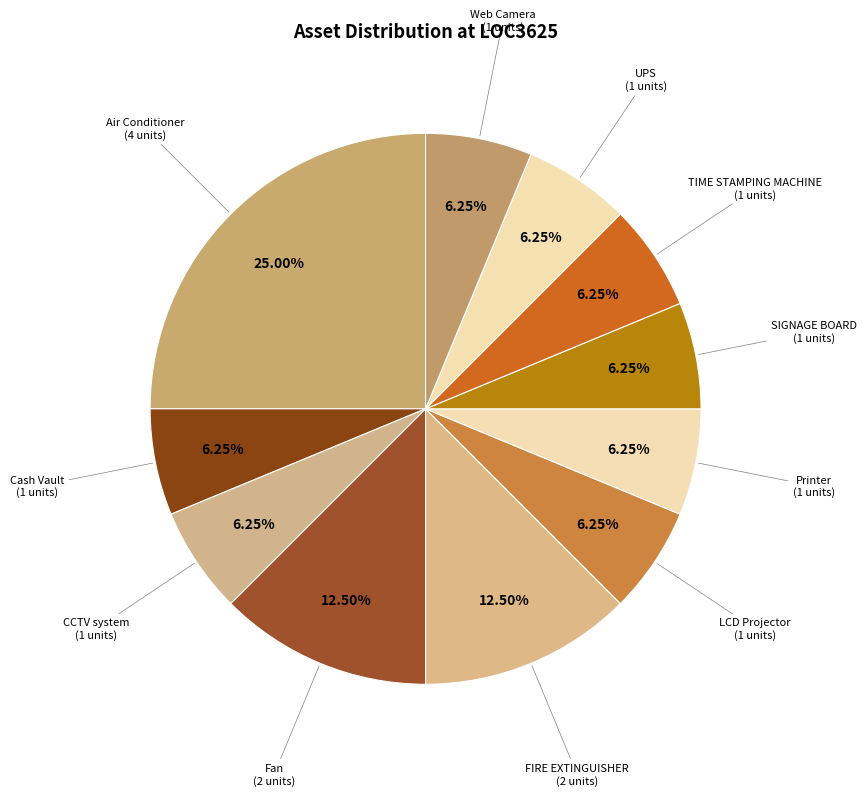

Which slice is the smallest?

Cash Vault